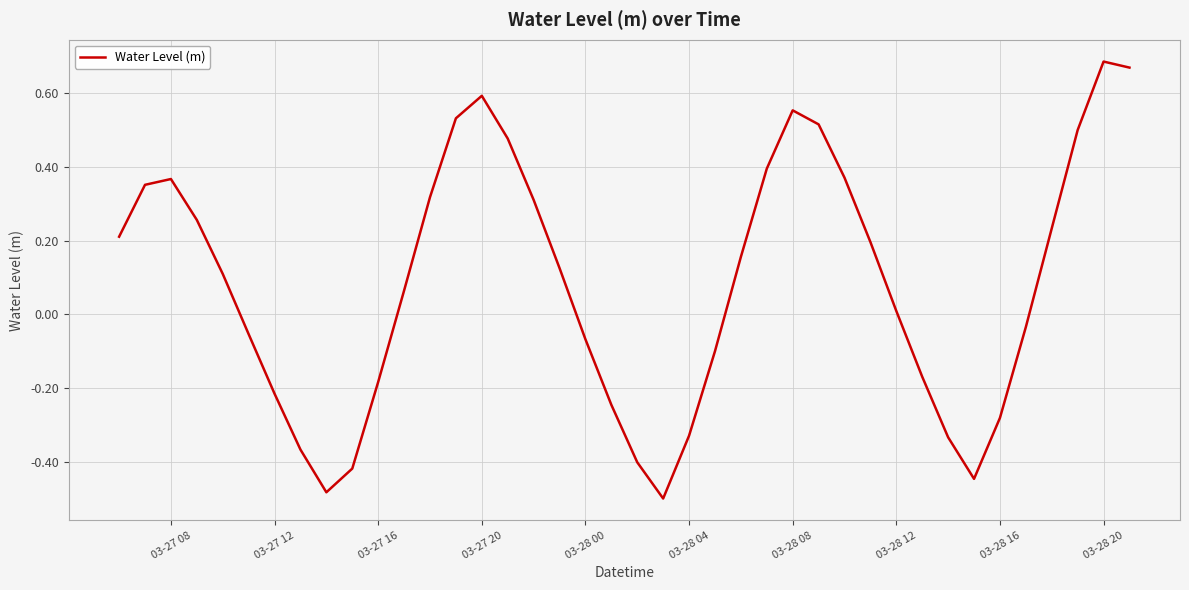

What is the difference between the maximum and minimum values?

1.2